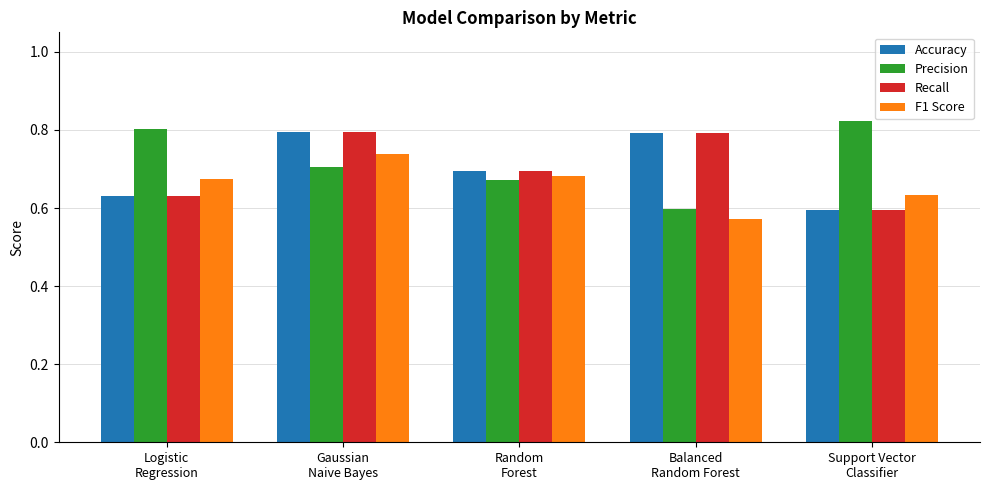

What is the difference between the maximum and minimum values in the Recall series?

0.2